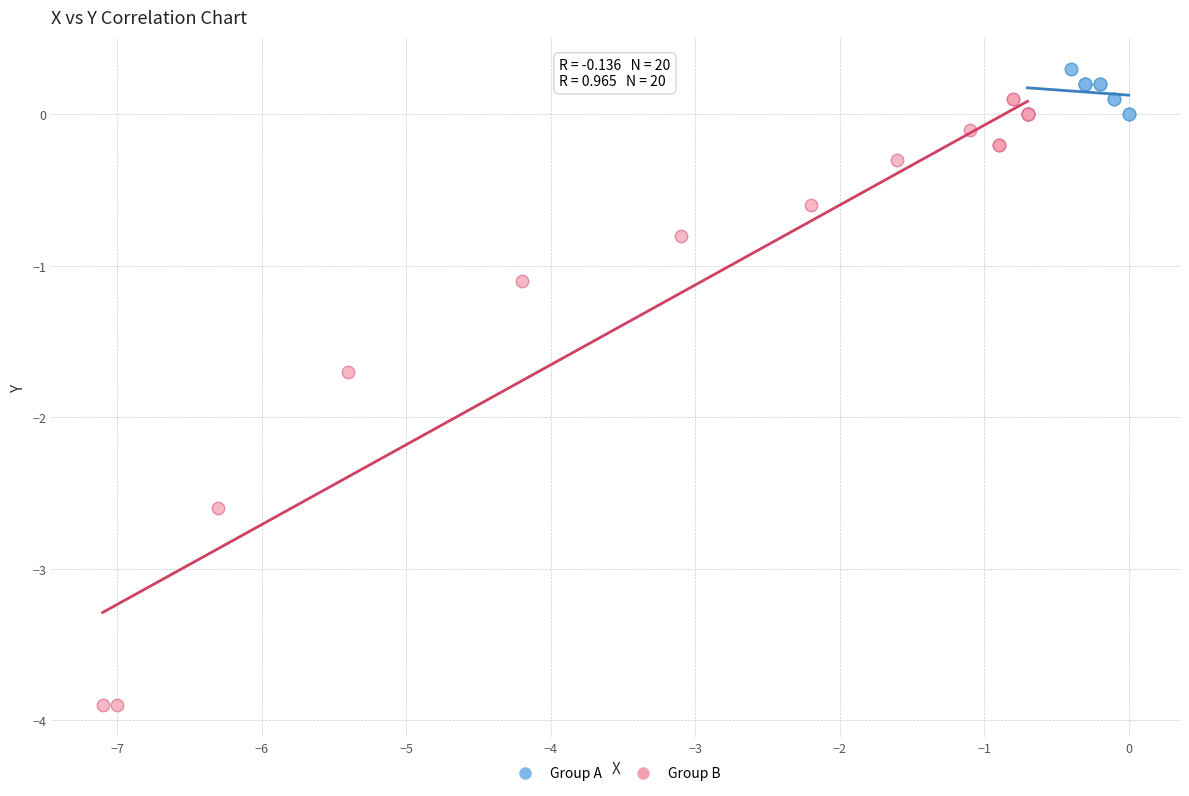

Which series contains the lowest Y value?

Group B